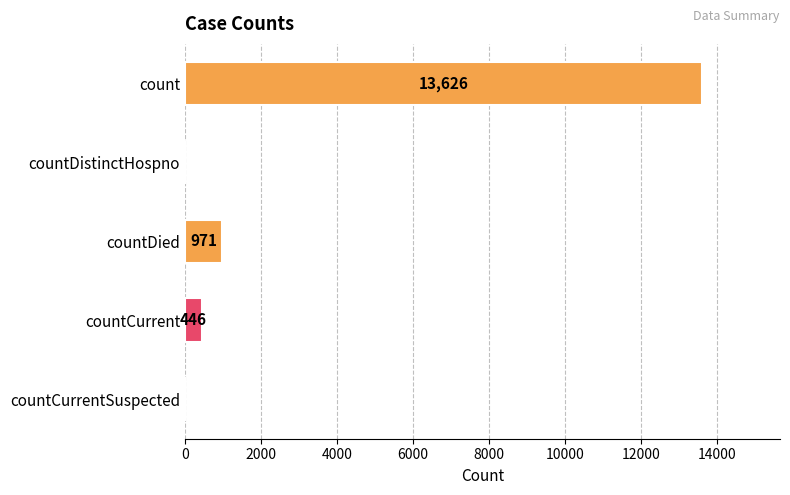

What is the greatest value displayed?

13626